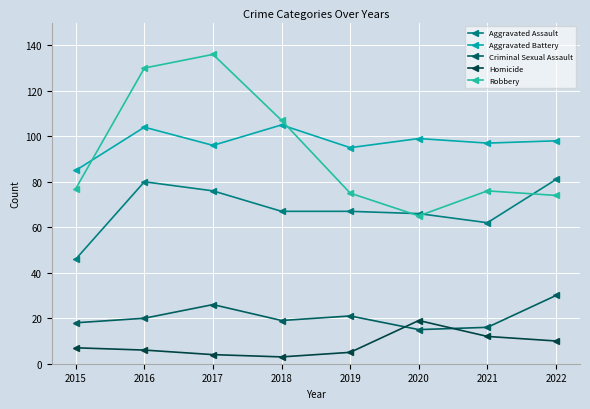

What is the difference between the second highest and second lowest values in the Aggravated Assault series?

18